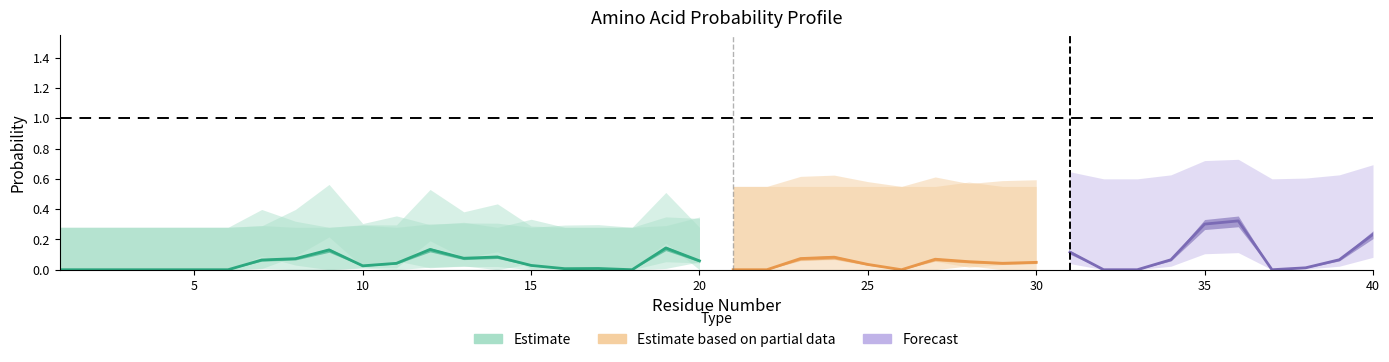

The value of A at 27 is 0.0. True or false?

False